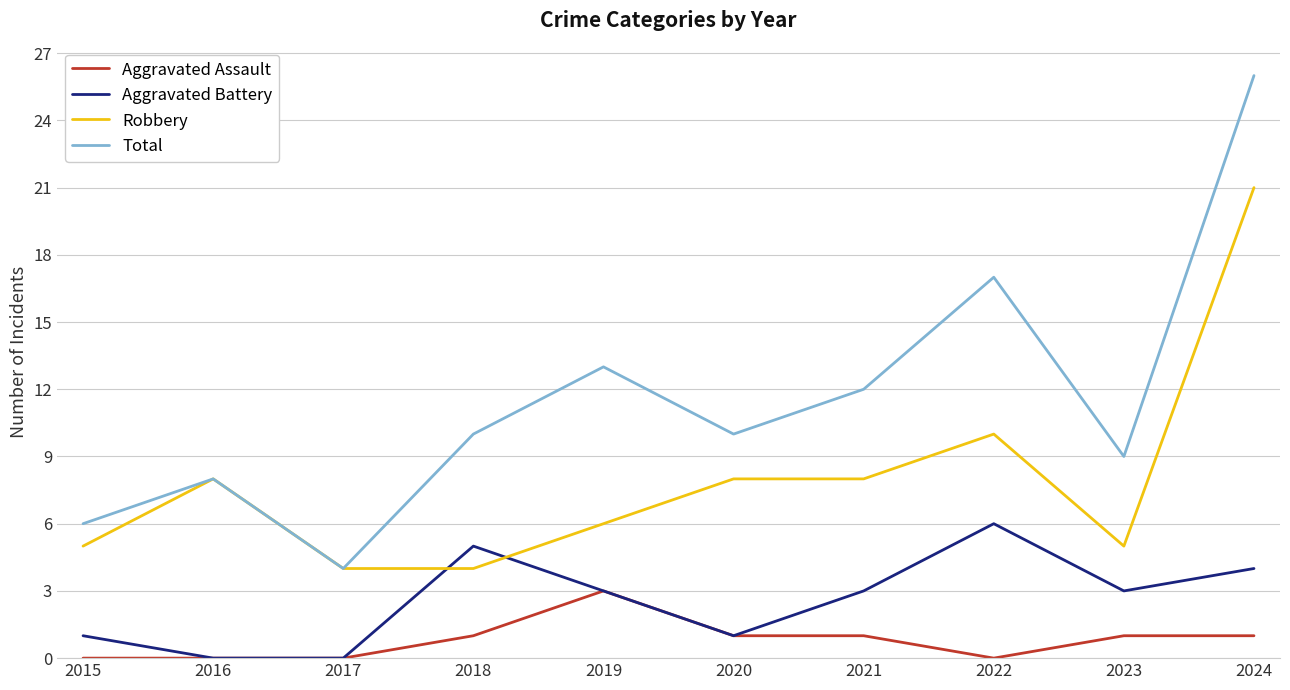

What is the total value across all series at 2020?

20